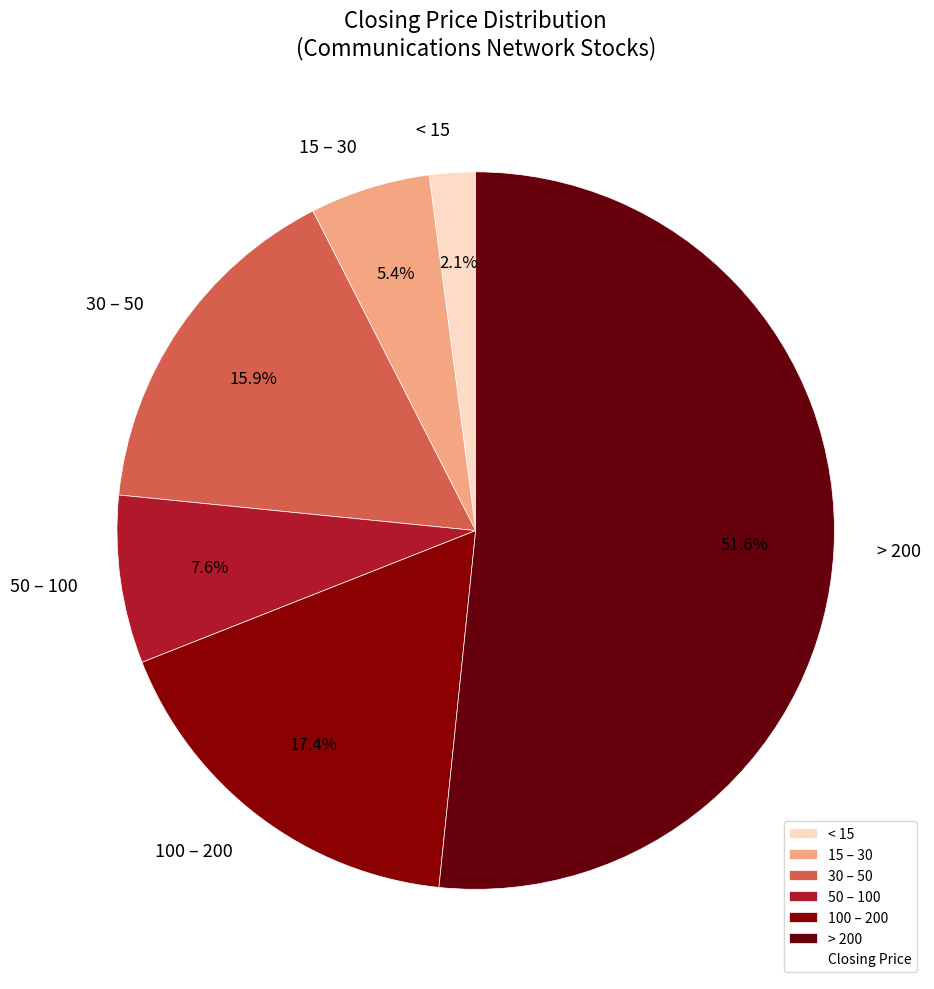

To the nearest percent, what is the difference between the largest and smallest slice percentages?

50%